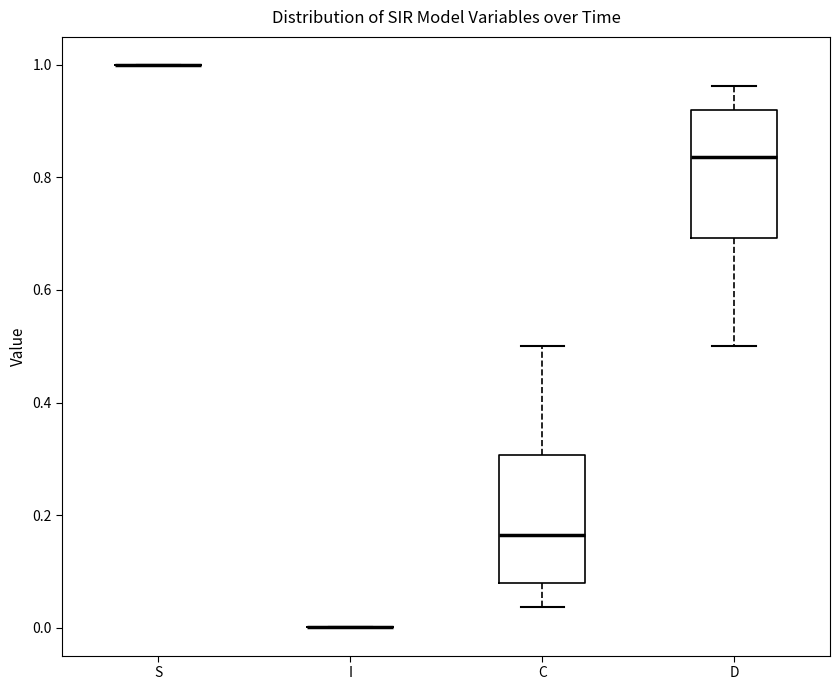

Reading left to right, read every box against the y-axis: the position of its median line, the range the box covers, and the ends of its whiskers. The values are not printed on the chart, so give them approximately, as read against the axis.

S: box collapsed to a line at 1.00, whiskers 1.00 to 1.00
I: box collapsed to a line at 0.00, whiskers 0.00 to 0.00
C: median 0.16, box 0.08 to 0.30, whiskers 0.04 to 0.50
D: median 0.84, box 0.70 to 0.92, whiskers 0.50 to 0.96